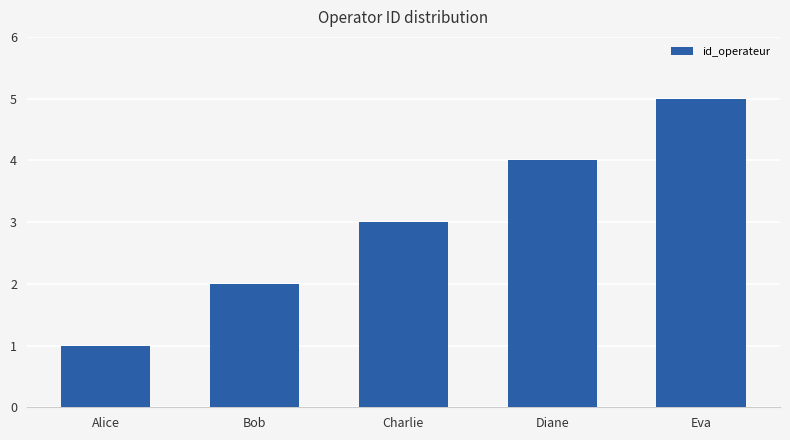

Between Alice and Charlie, which is larger?

Charlie